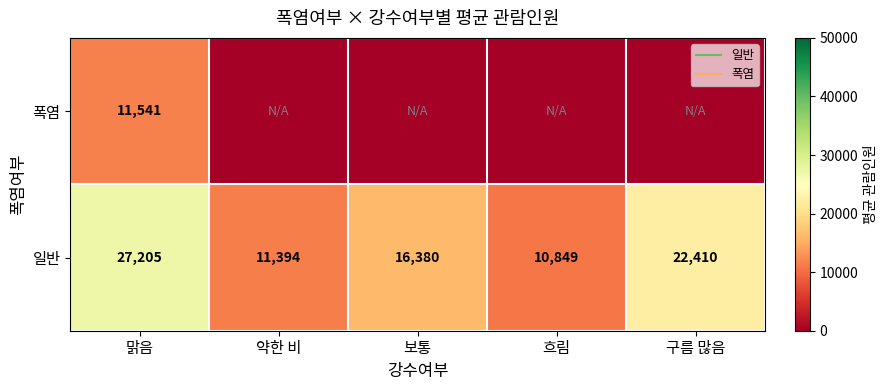

Rank the categories by 폭염 value from lowest to highest.

약한 비, 보통, 흐림, 구름 많음, 맑음